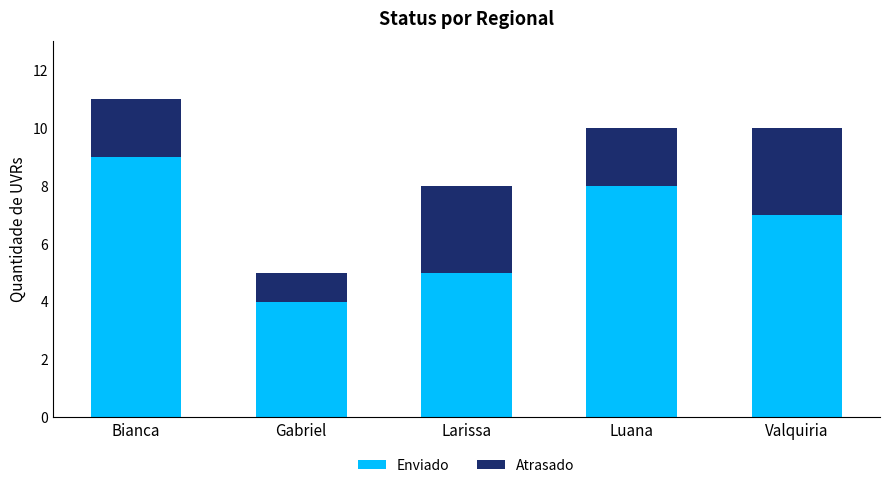

Rank the categories by Enviado value from lowest to highest.

Gabriel, Larissa, Valquiria, Luana, Bianca